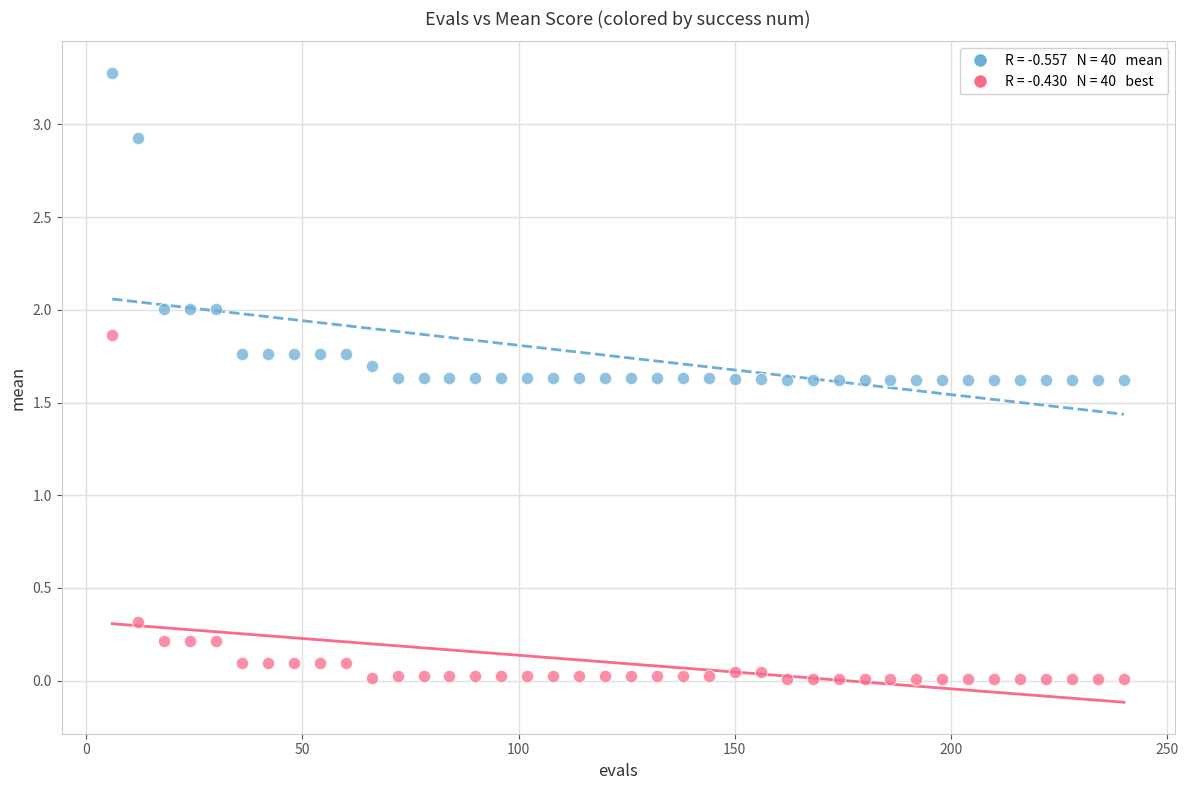

Across all data points, what is the range of Y values (max minus min)?

3.3